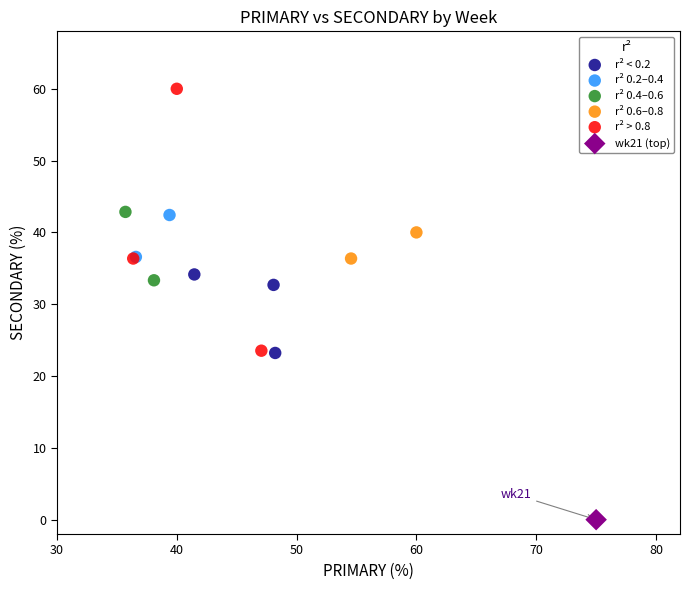

What are all the series names shown in the legend?

r² < 0.2, r² 0.2–0.4, r² 0.4–0.6, r² 0.6–0.8, r² > 0.8, wk21 (top)